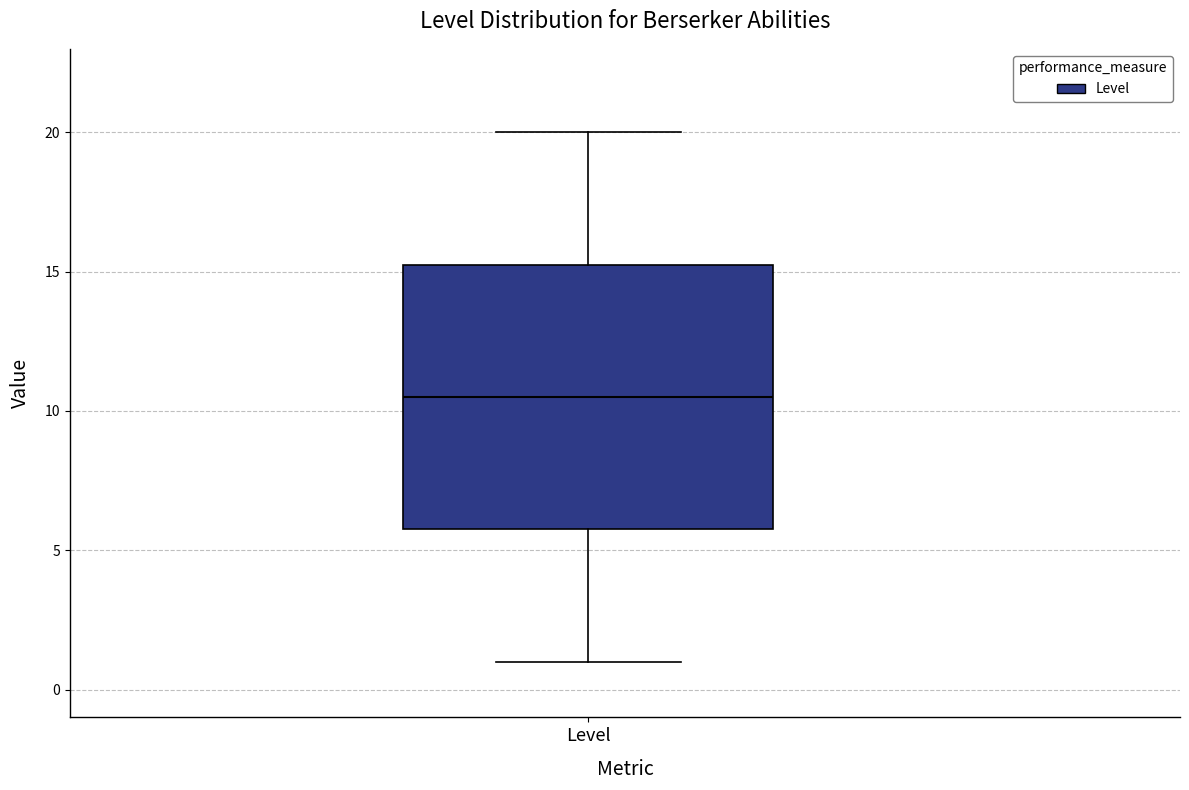

Transcribe this box plot: give where the median line is, the range the box spans, and where the two whiskers end, as read against the y-axis. The values are not printed on the chart, so give them approximately, as read against the axis.

median 10.5, box 6.0 to 15.5, whiskers 1.0 to 20.0